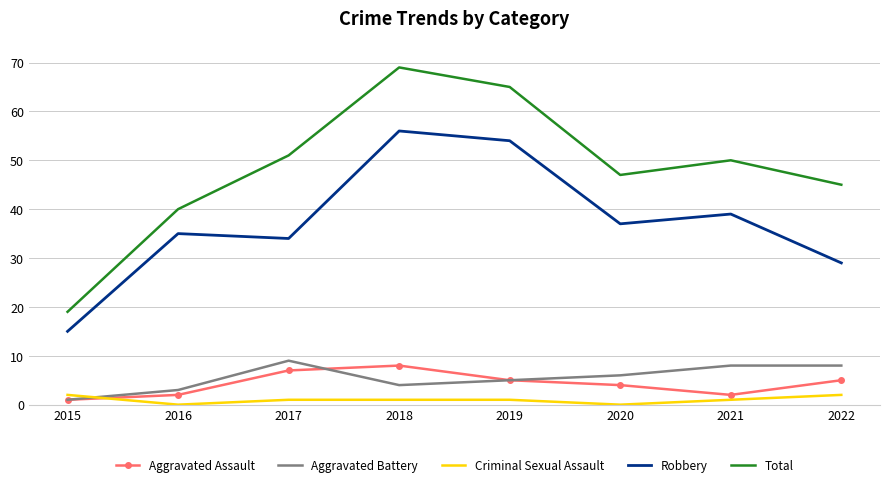

Reading right to left, extract all data points from this chart.

Aggravated Assault: 2022=5	2021=2	2020=4	2019=5	2018=8	2017=7	2016=2	2015=1
Aggravated Battery: 2022=8	2021=8	2020=6	2019=5	2018=4	2017=9	2016=3	2015=1
Criminal Sexual Assault: 2022=2	2021=1	2020=0	2019=1	2018=1	2017=1	2016=0	2015=2
Robbery: 2022=29	2021=39	2020=37	2019=54	2018=56	2017=34	2016=35	2015=15
Total: 2022=45	2021=50	2020=47	2019=65	2018=69	2017=51	2016=40	2015=19